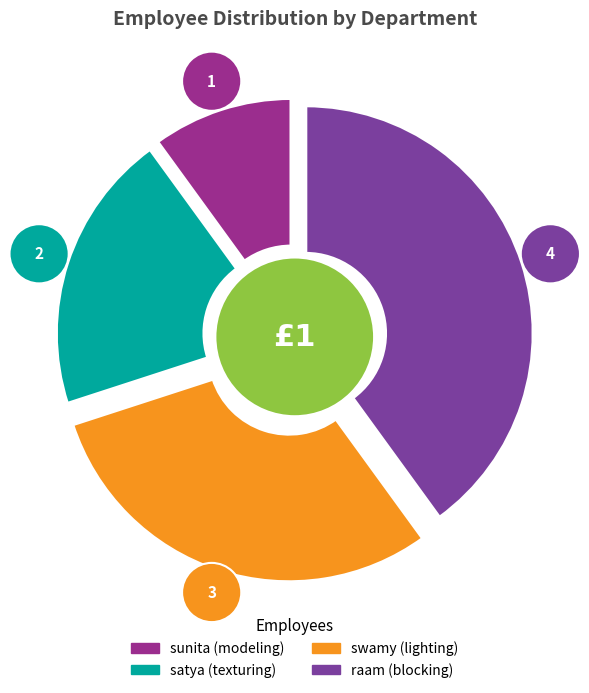

The sunita slice represents 10% of the pie. True or false?

True